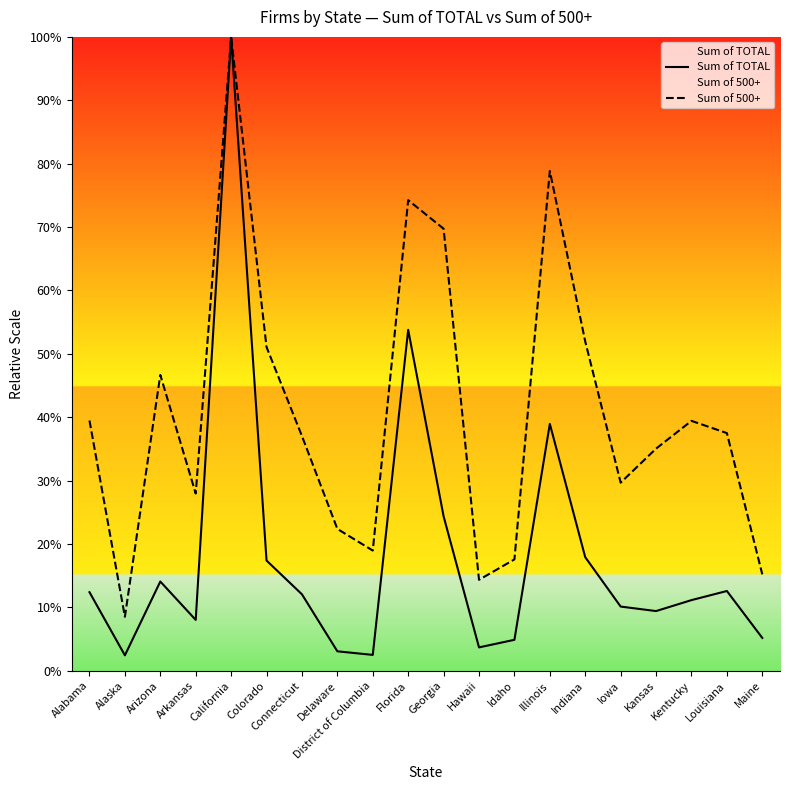

Reading left to right, list all the values displayed in this chart.

Sum of TOTAL: Alabama=12.4	Alaska=2.4	Arizona=14.1	Arkansas=8.0	California=100.0	Colorado=17.4	Connecticut=12.1	Delaware=3.1	District of Columbia=2.5	Florida=53.8	Georgia=24.4	Hawaii=3.7	Idaho=4.9	Illinois=38.9	Indiana=17.9	Iowa=10.1	Kansas=9.4	Kentucky=11.1	Louisiana=12.6	Maine=5.2
Sum of 500+: Alabama=39.5	Alaska=8.5	Arizona=46.7	Arkansas=28.0	California=100.0	Colorado=51.1	Connecticut=37.0	Delaware=22.4	District of Columbia=19.0	Florida=74.2	Georgia=69.7	Hawaii=14.3	Idaho=17.6	Illinois=78.8	Indiana=51.9	Iowa=29.7	Kansas=35.0	Kentucky=39.4	Louisiana=37.5	Maine=15.2